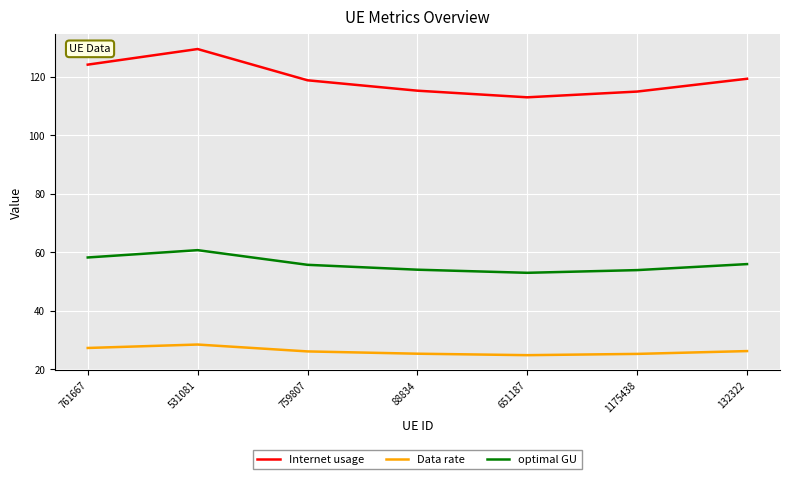

What value does the Internet usage series have at 759807?

118.8